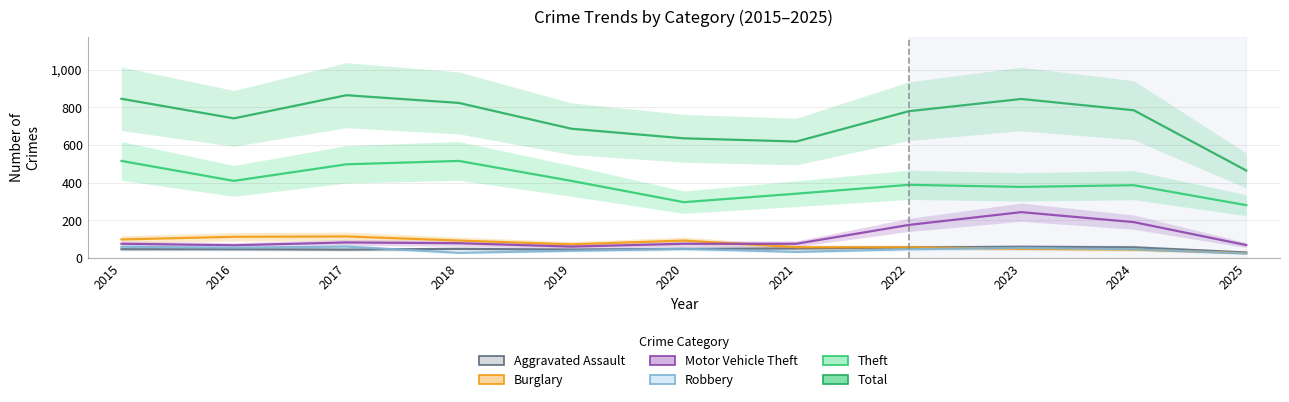

True or false: Motor Vehicle Theft and Theft intersect in this chart.

False